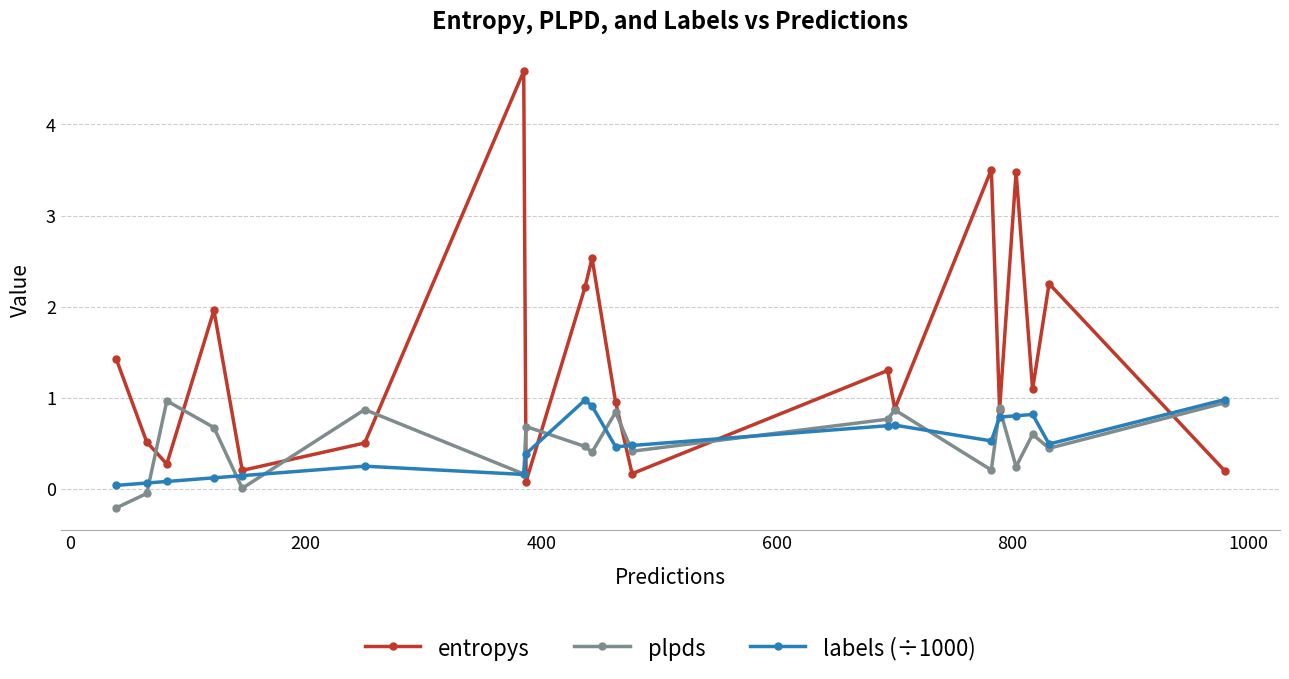

How many interior local peaks does the plpds series have?

7